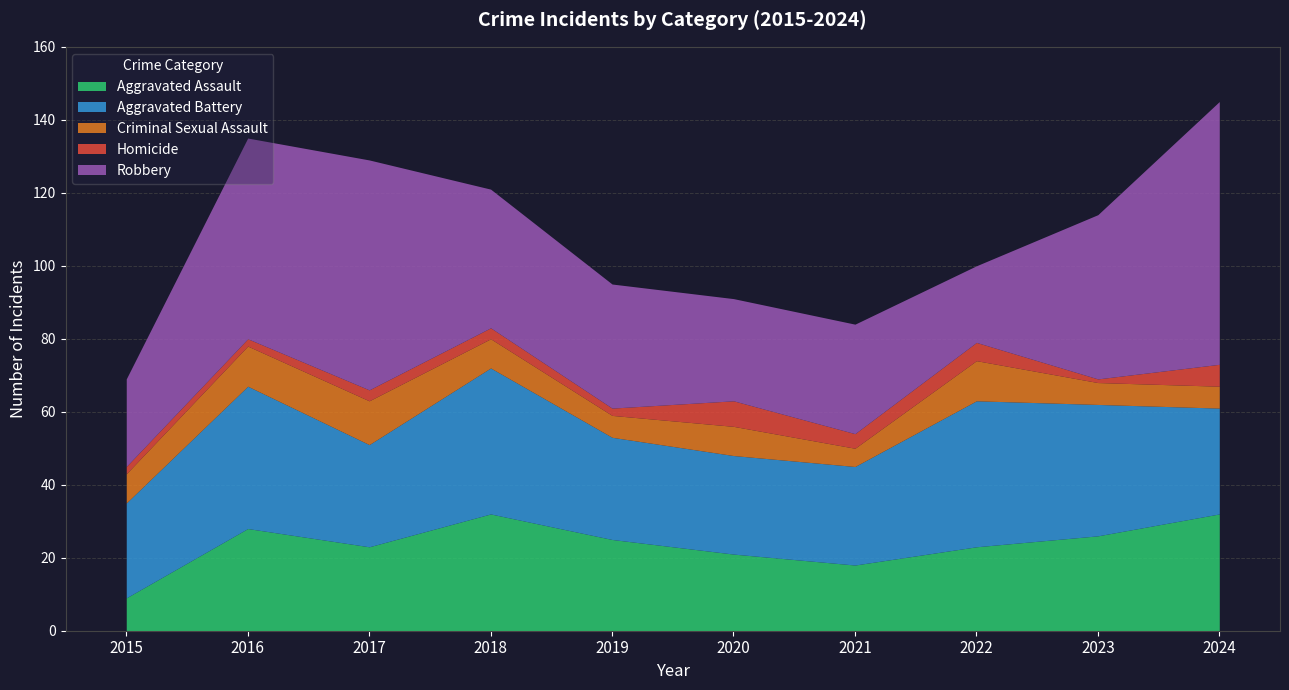

At which category does the chart reach its peak across all series?

2024